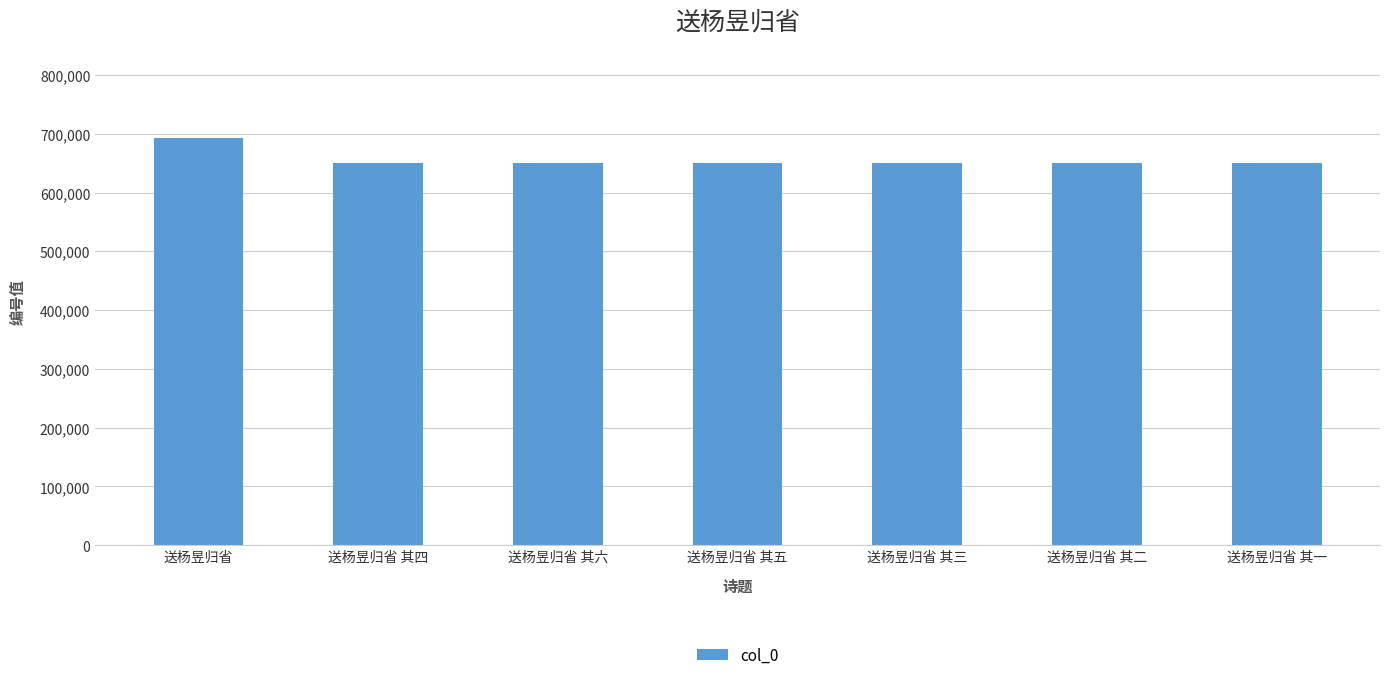

What is the sum of all values?

4591326